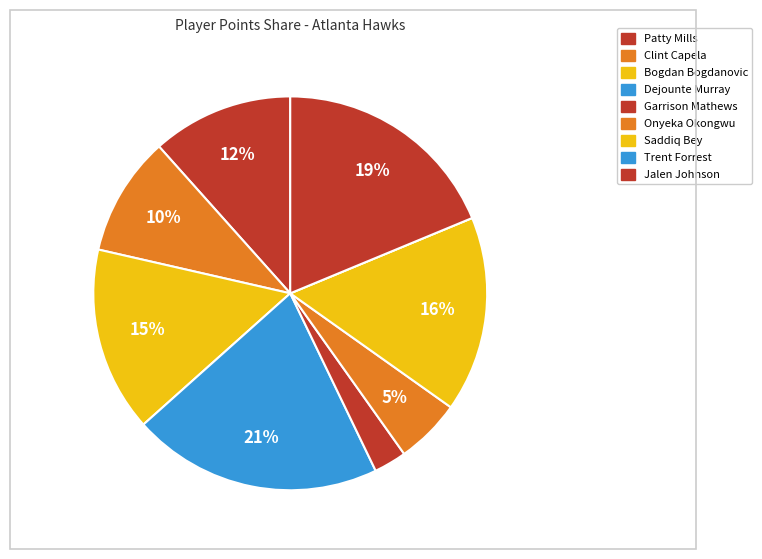

Which has a higher value, Garrison Mathews or Onyeka Okongwu?

Garrison Mathews